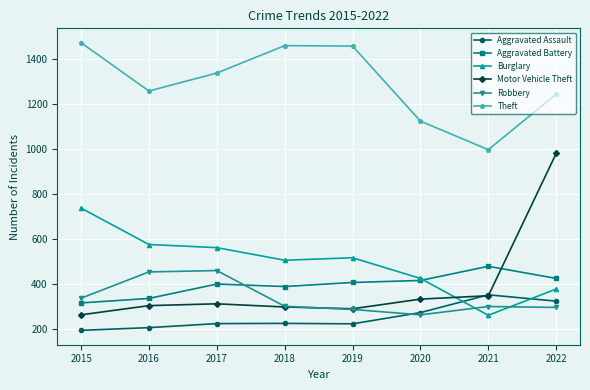

How many lines are shown in the chart?

6